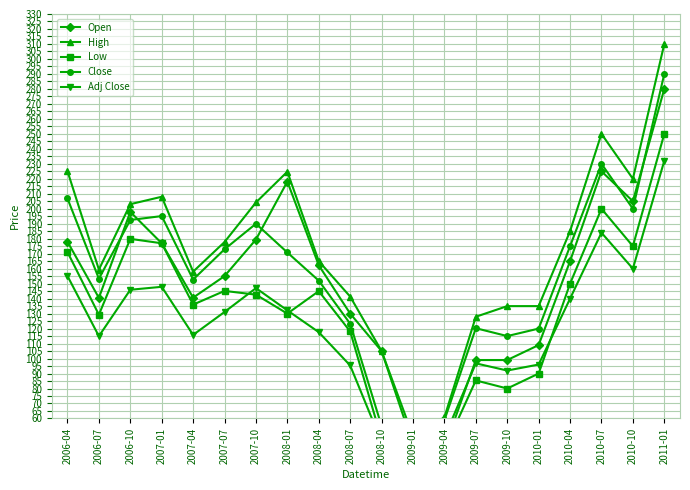

Where is High nearest to the value 179?

2007-07